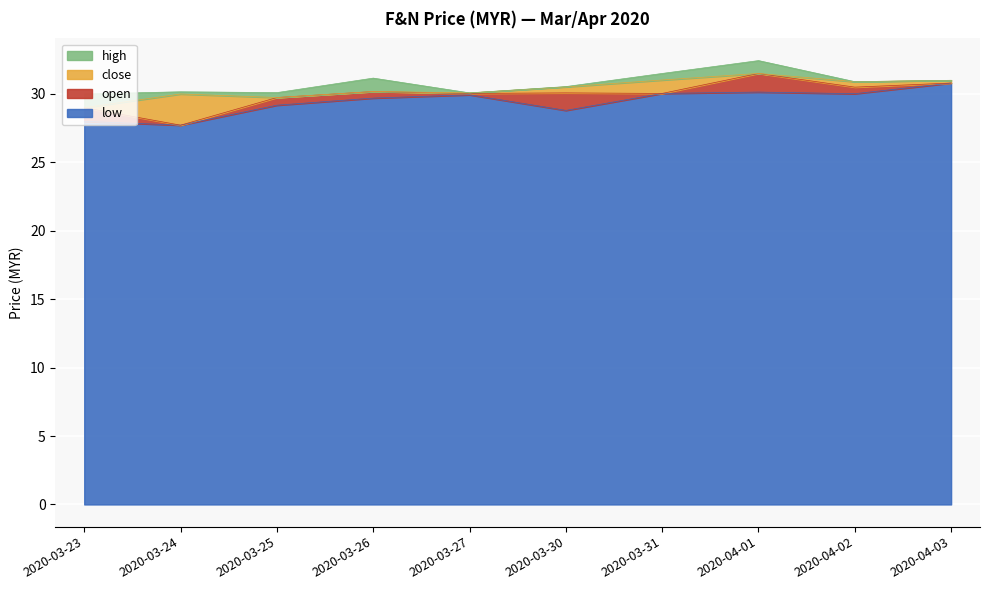

What is the difference between the open values at 2020-03-24 and 2020-04-03?

3.1